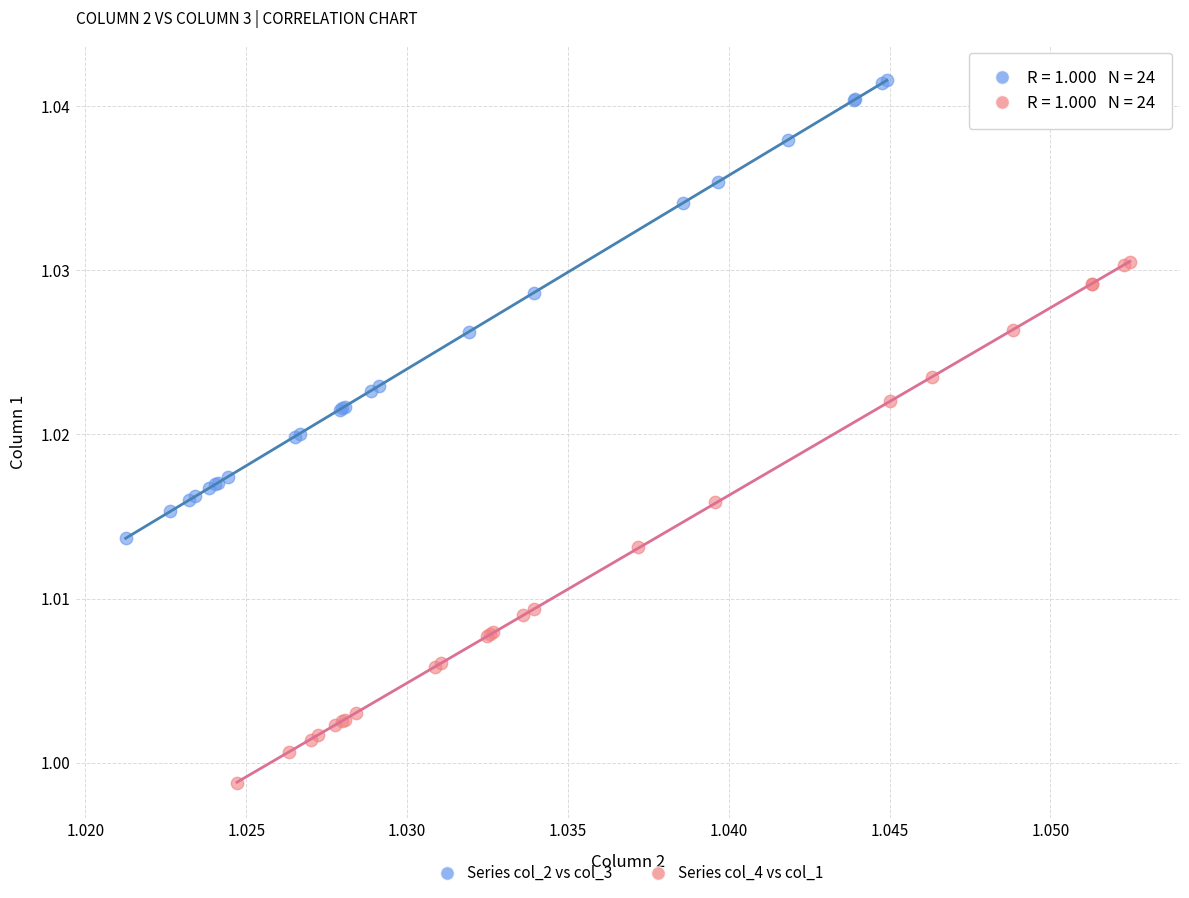

Which series reaches the minimum Y coordinate?

Series col_4 vs col_1